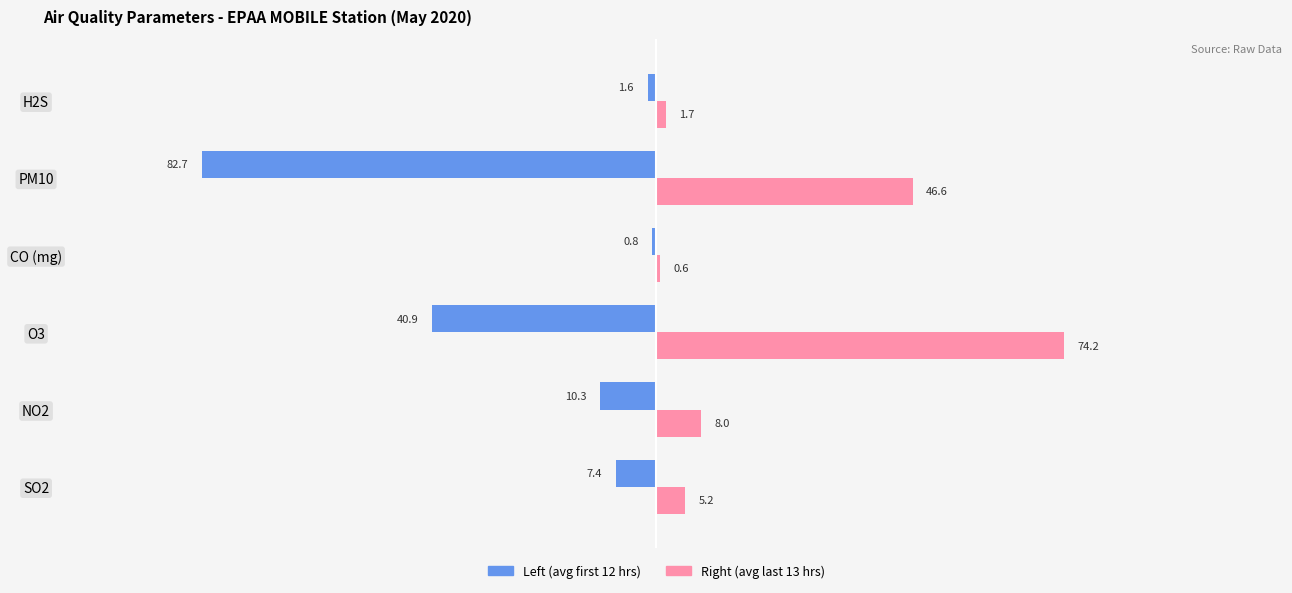

What is the greatest value displayed?

74.2